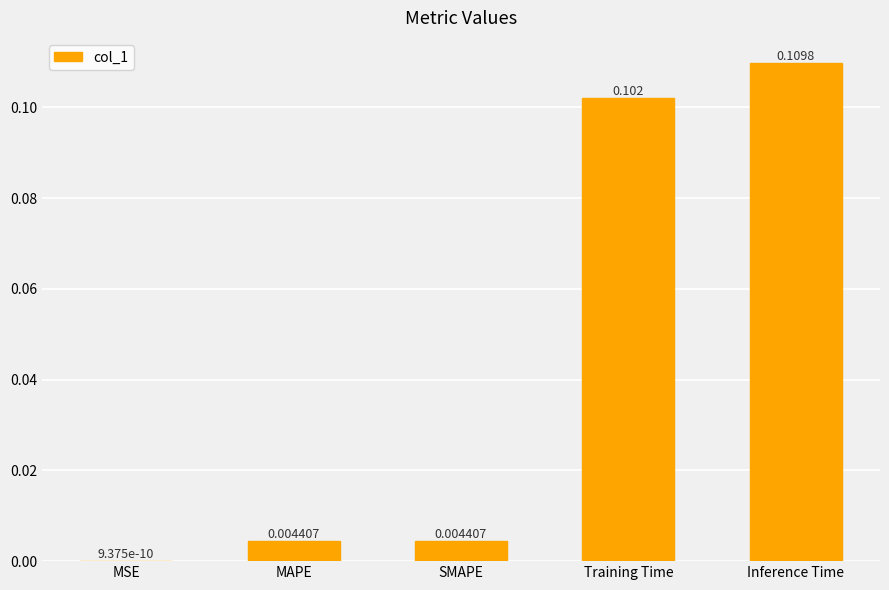

Does the chart contain stacked bars?

No